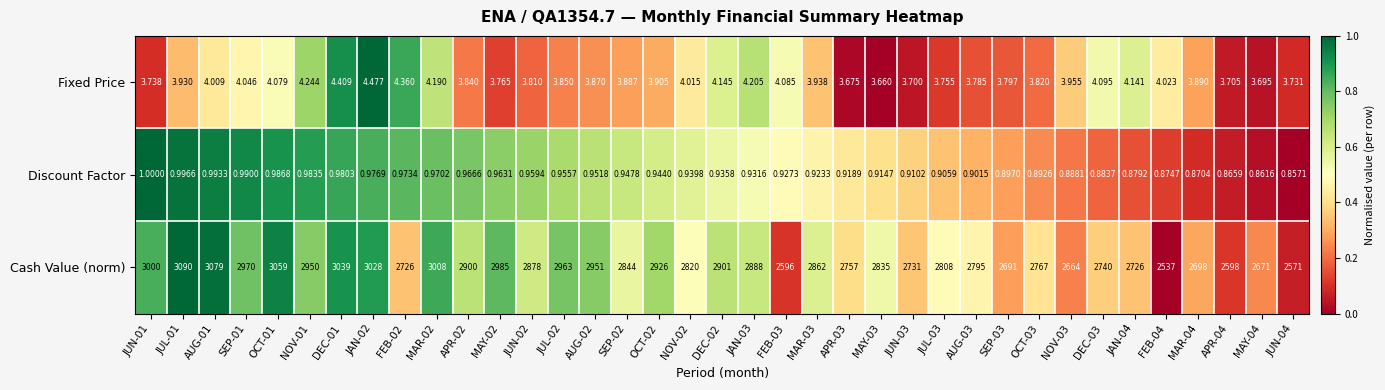

Rank the series at NOV-01 from highest to lowest value.

Cash Value (norm), Fixed Price, Discount Factor